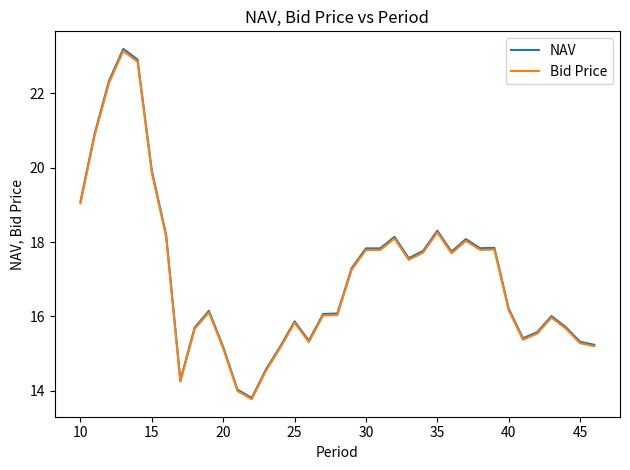

Which series has the widest spread of values?

NAV